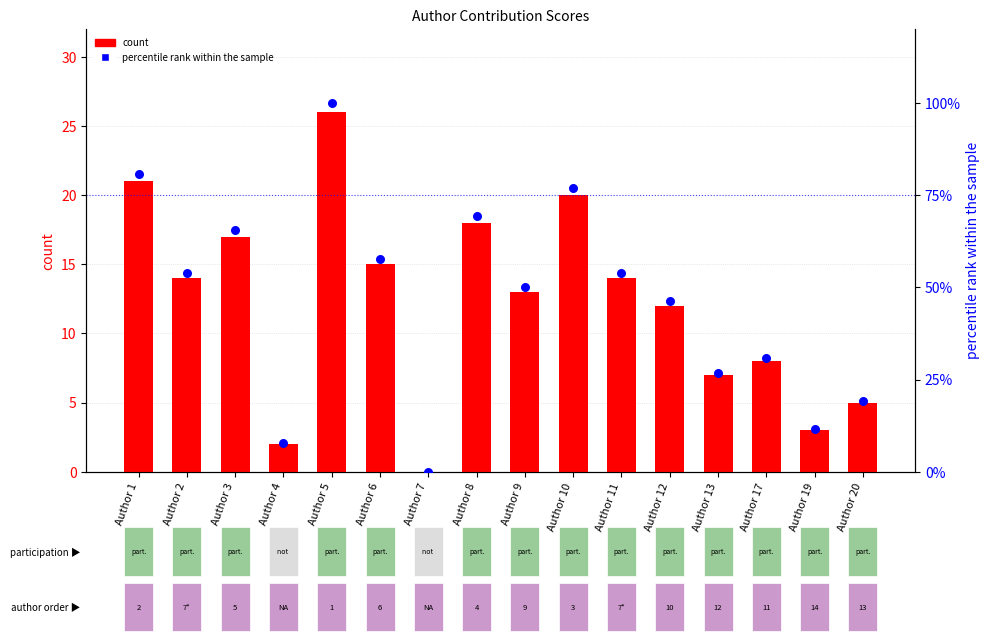

Which series has the largest Y range (max minus min)?

percentile rank within the sample